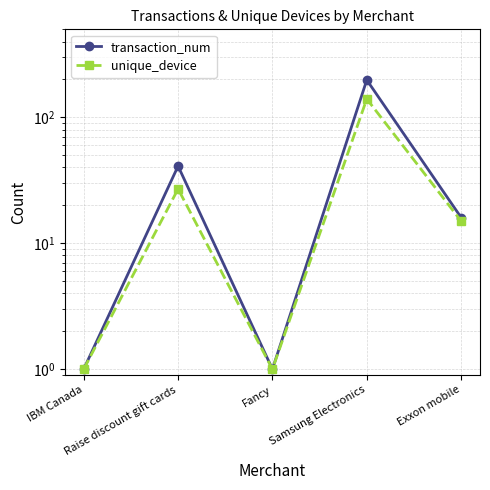

What is the difference between the second highest and second lowest values in the unique_device series?

26